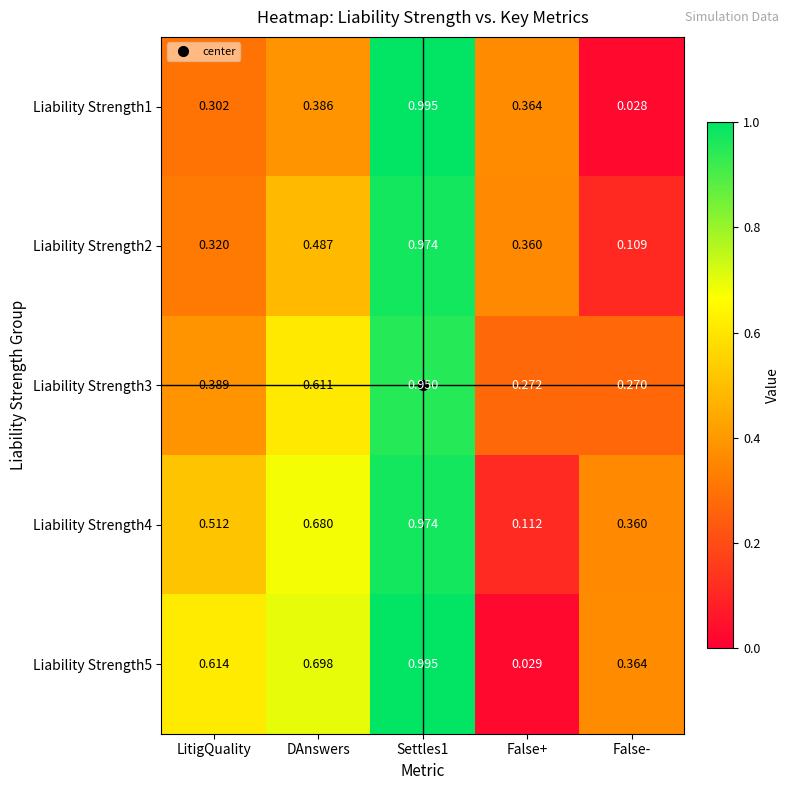

How many categories are shown in the chart?

5